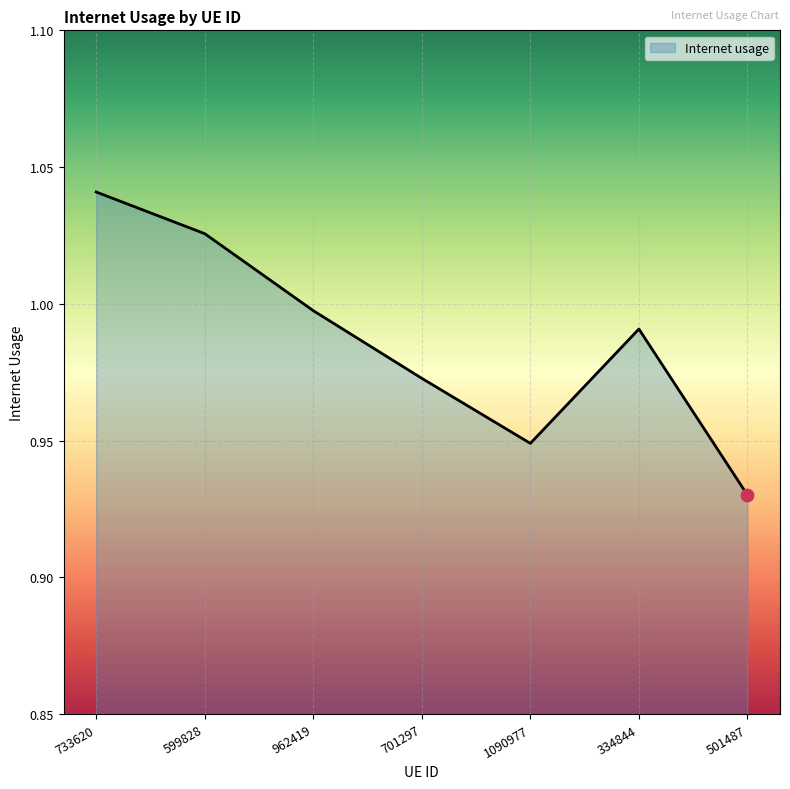

Which has a higher value, 962419 or 733620?

733620